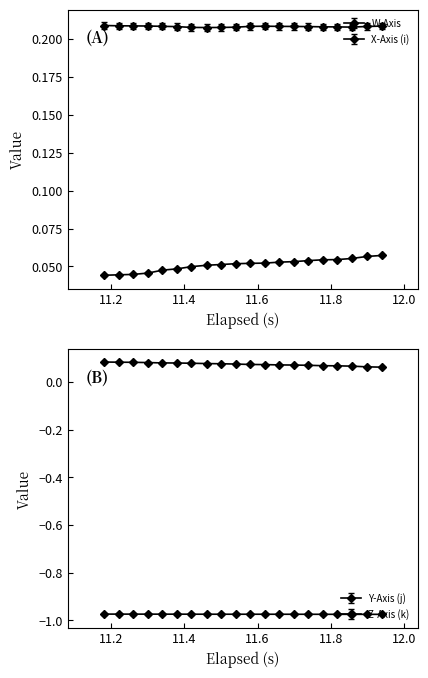

What is the spread (max minus min) of values at 11.4?

1.2